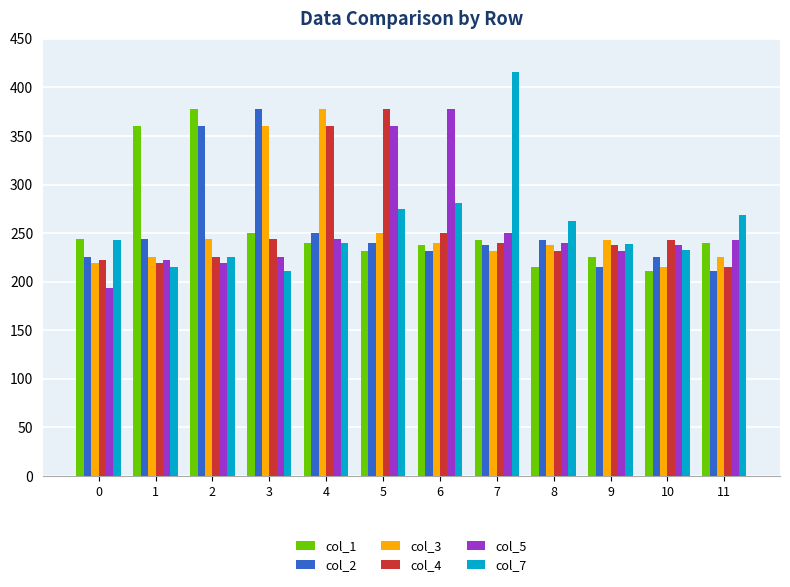

What is the difference between the col_2 values at 1 and 11?

32.8